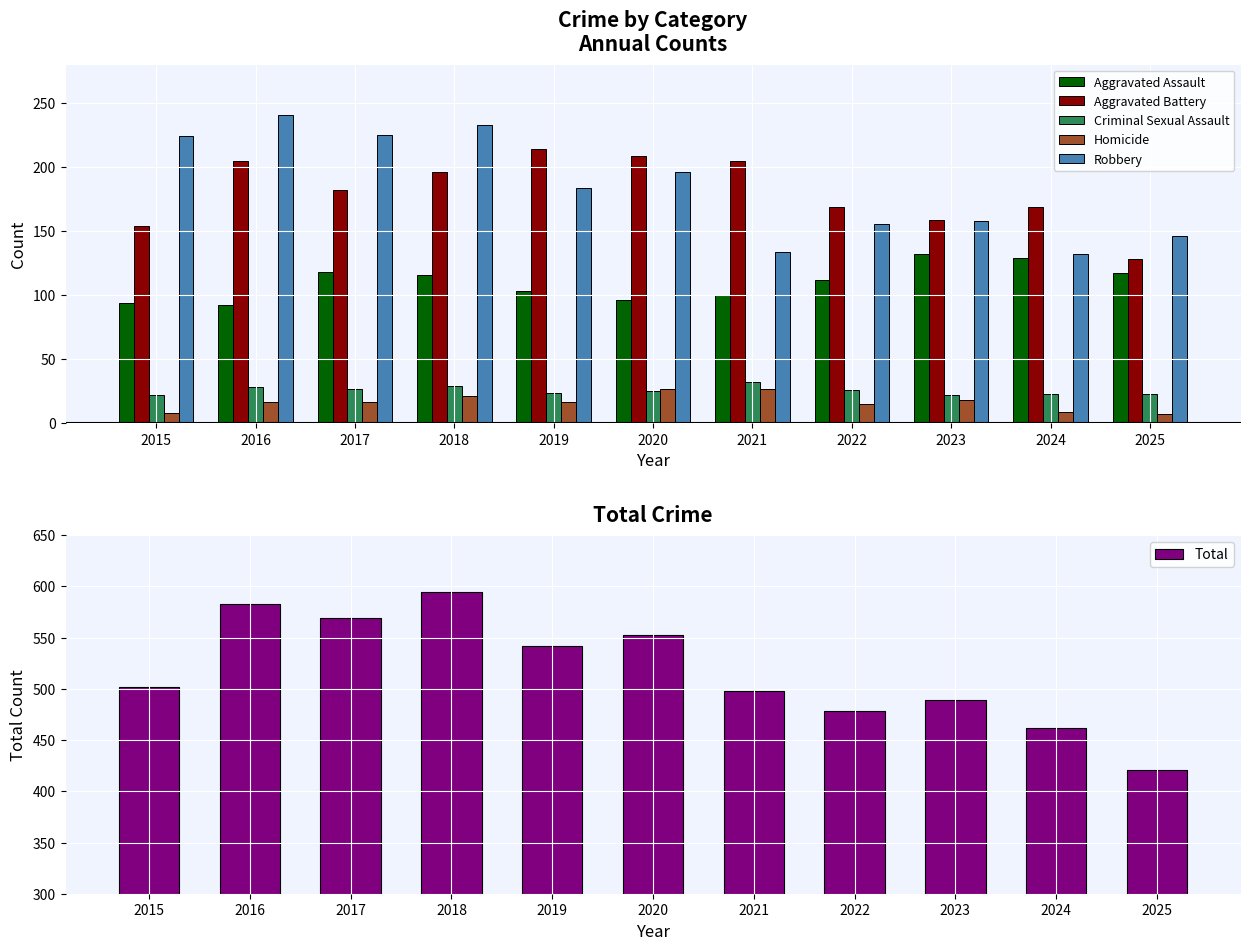

At which category is the sum across all series the highest?

2018